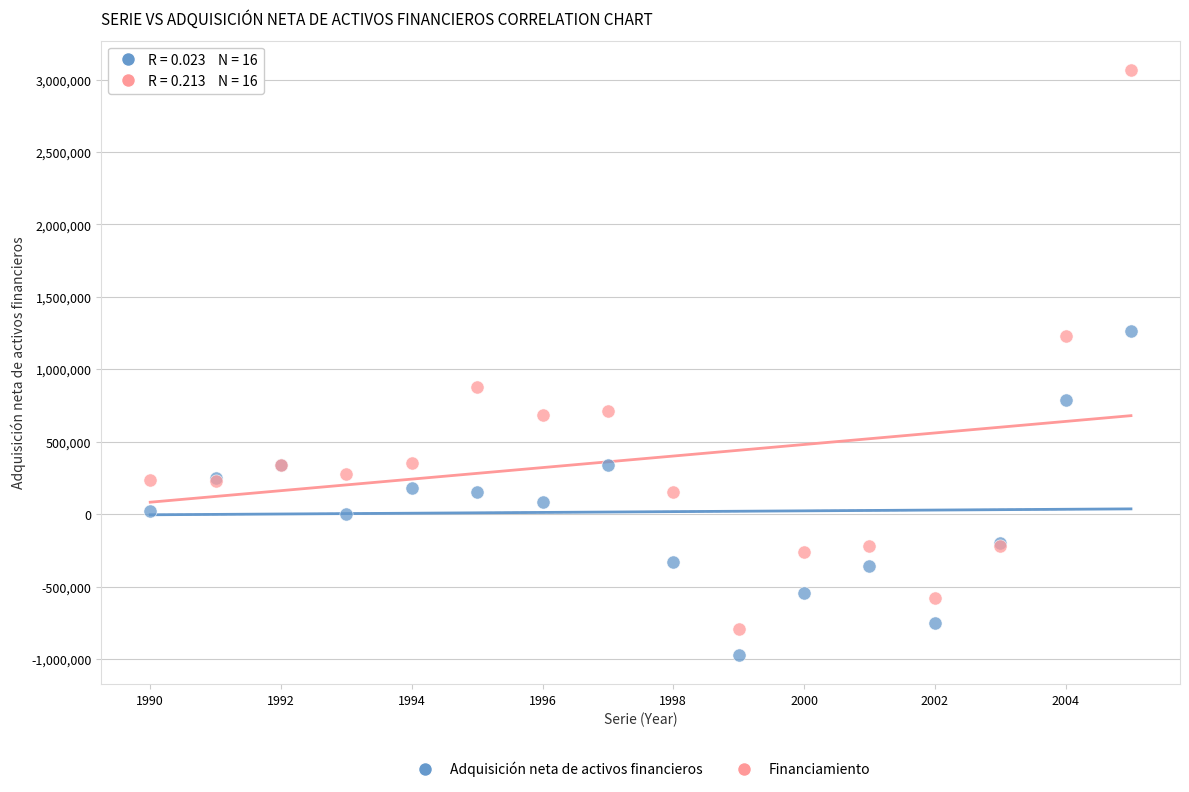

What are all the series names shown in the legend?

Adquisición neta de activos financieros, Financiamiento